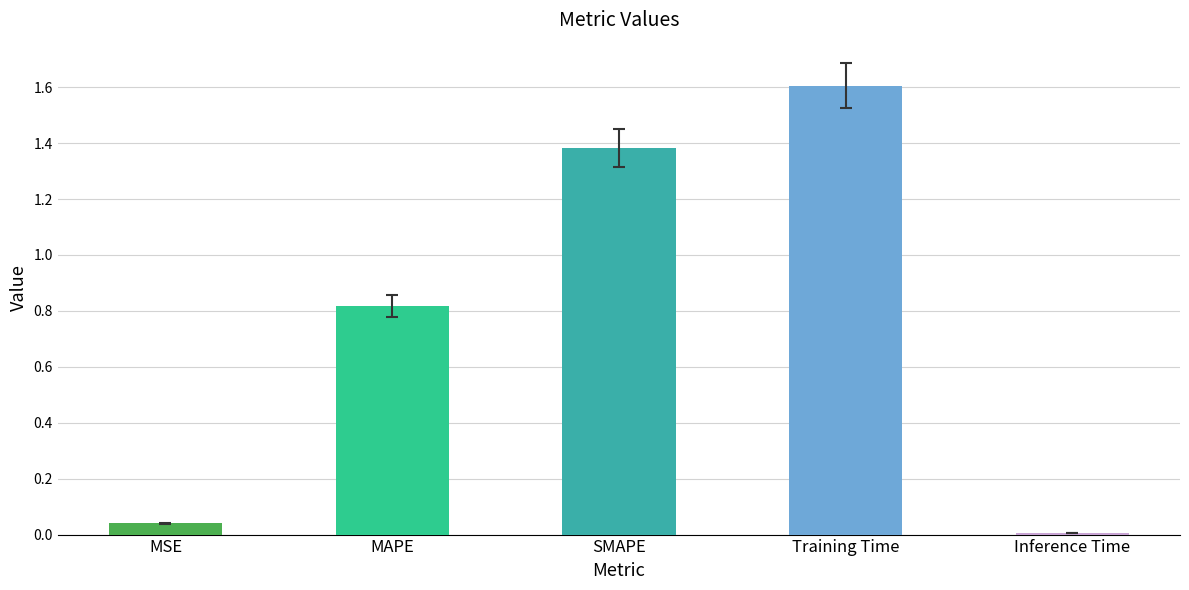

Is it true that the value at SMAPE is 1.4?

True